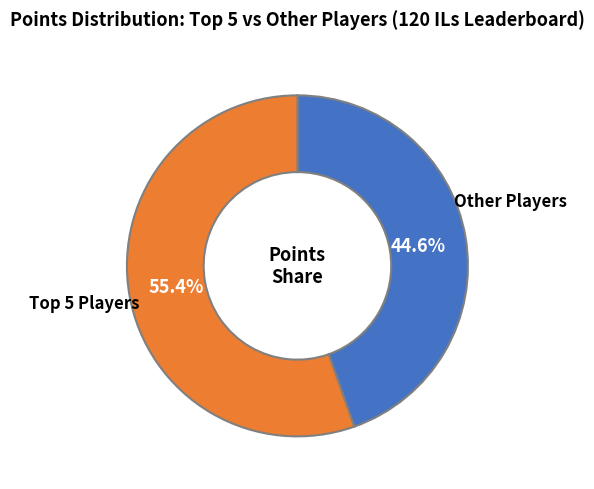

Is there a majority slice in this chart?

Yes